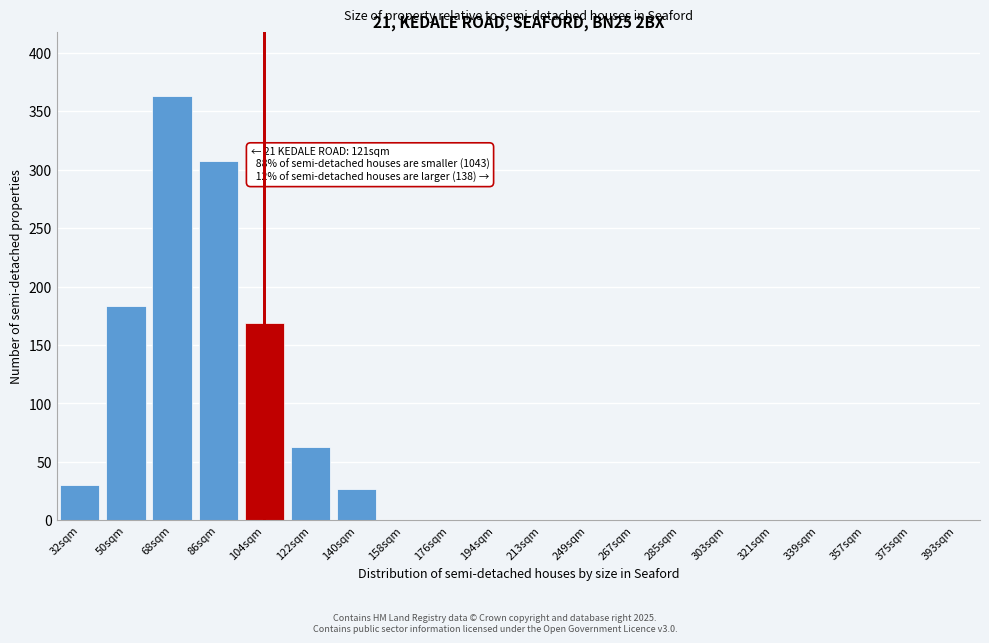

Reading left to right, extract all data points from this chart.

32sqm=30	50sqm=183	68sqm=363	86sqm=307	104sqm=169	122sqm=63	140sqm=27	158sqm=0	176sqm=0	194sqm=0	213sqm=0	249sqm=0	267sqm=0	285sqm=0	303sqm=0	321sqm=0	339sqm=0	357sqm=0	375sqm=0	393sqm=0